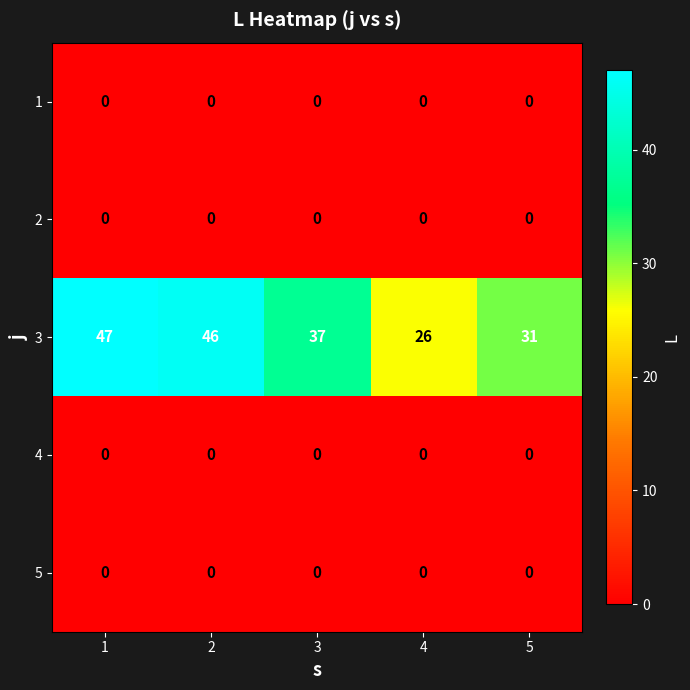

How many data points does each series have?

5